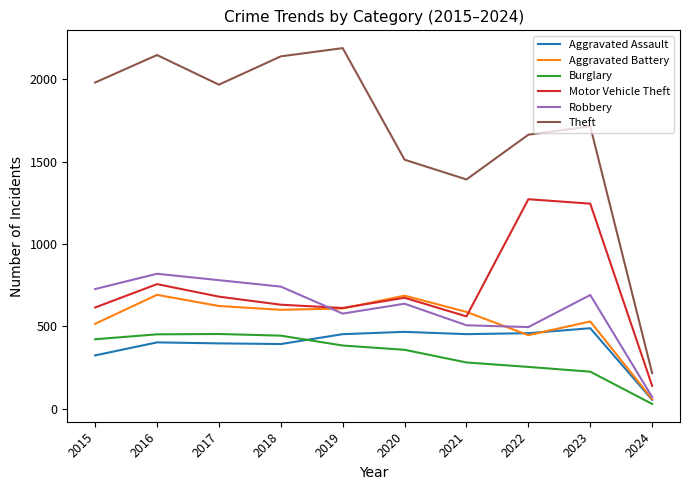

True or false: Burglary and Robbery intersect in this chart.

False